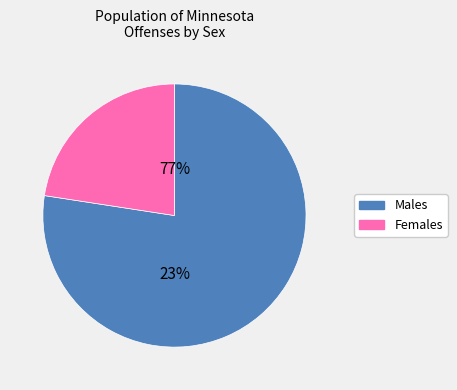

Which series has the widest spread of values?

Male